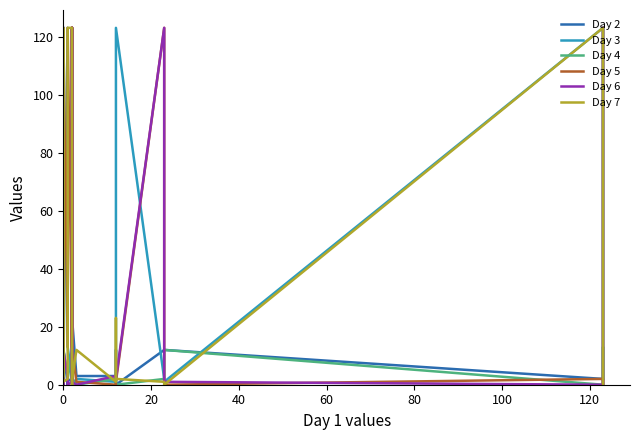

What is the sum of all Day 6 values?

658